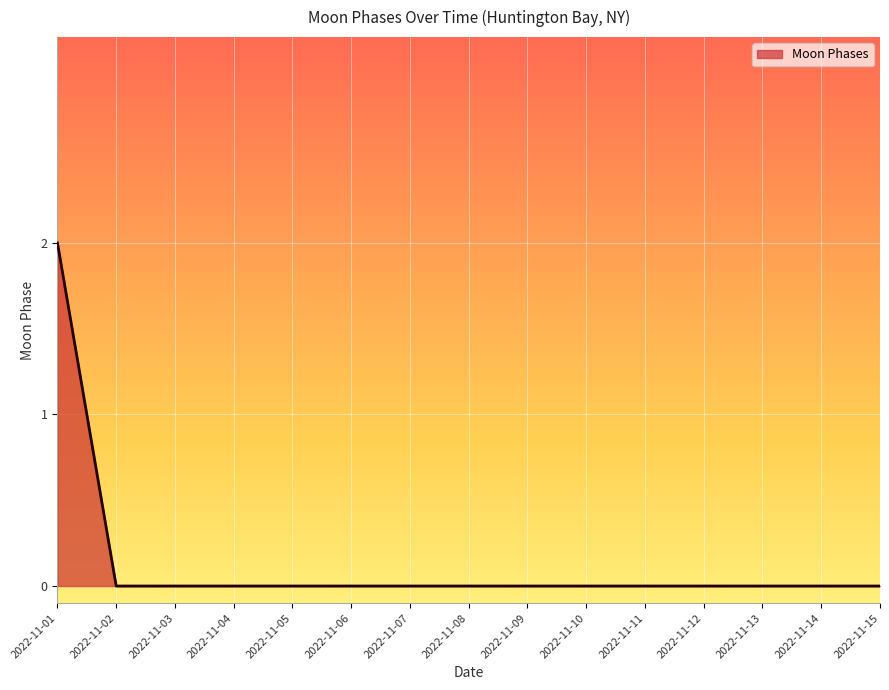

Does the chart display data point markers on the line(s)?

No